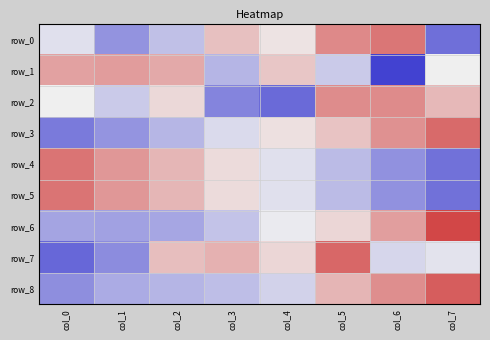

How many values in the row_6 series are below 0?

5